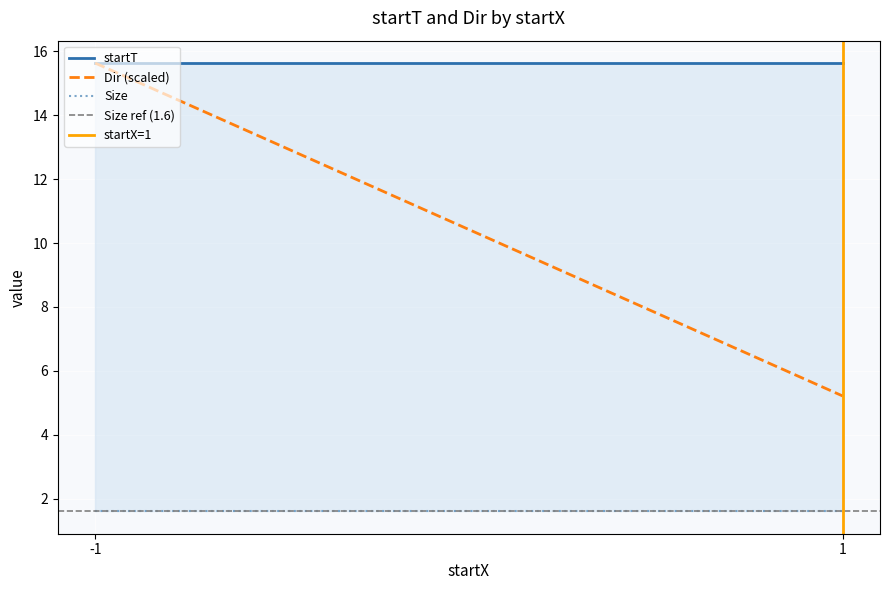

Which series has the largest total across all categories?

startT